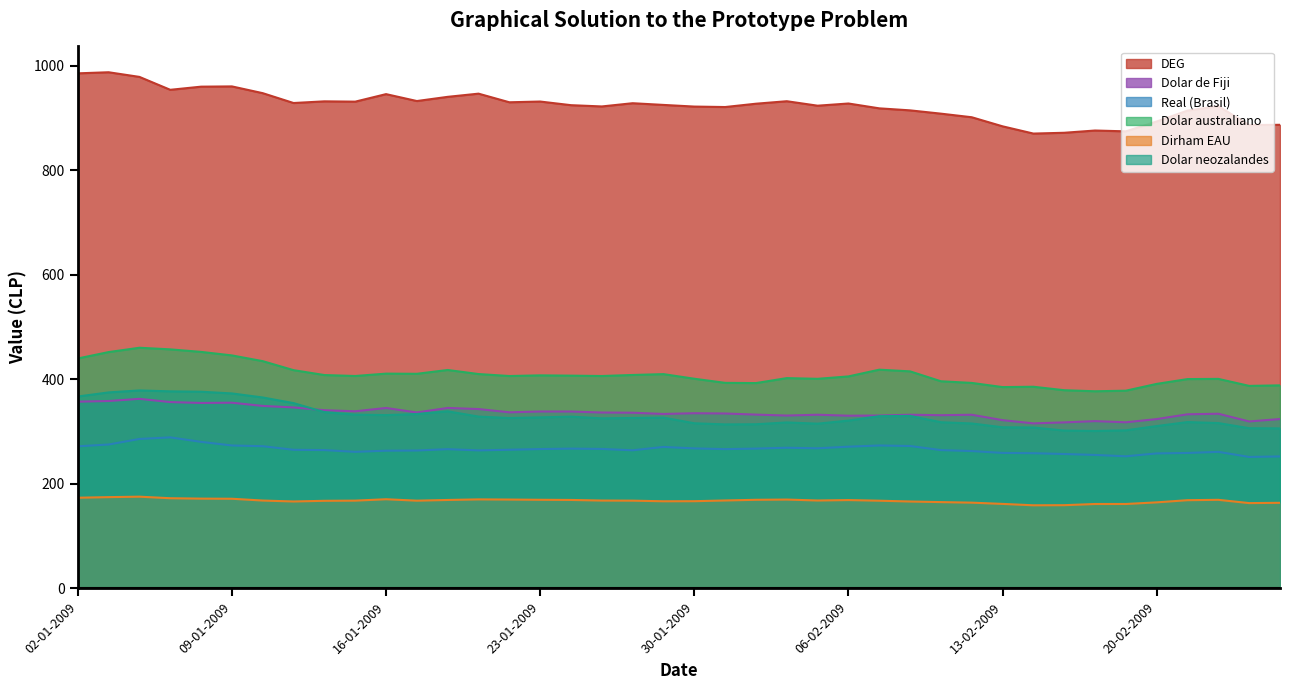

What is the sum of the Dolar australiano values at 19-02-2009 and 13-02-2009?

763.1